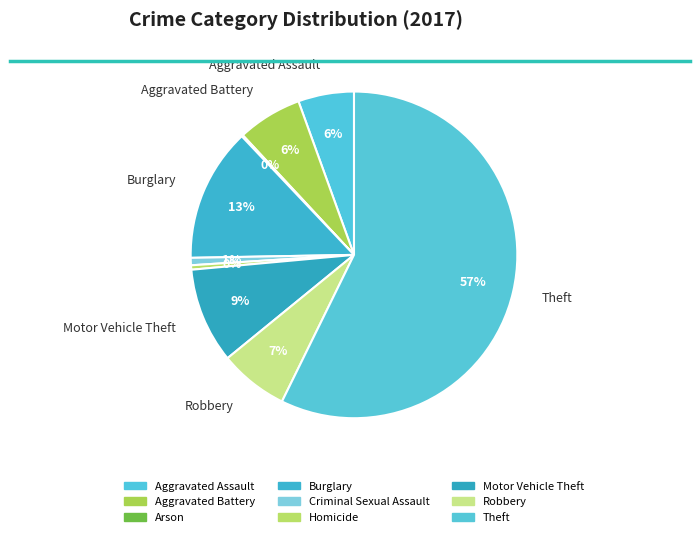

What percentage is the Burglary slice, to the nearest percent?

13%